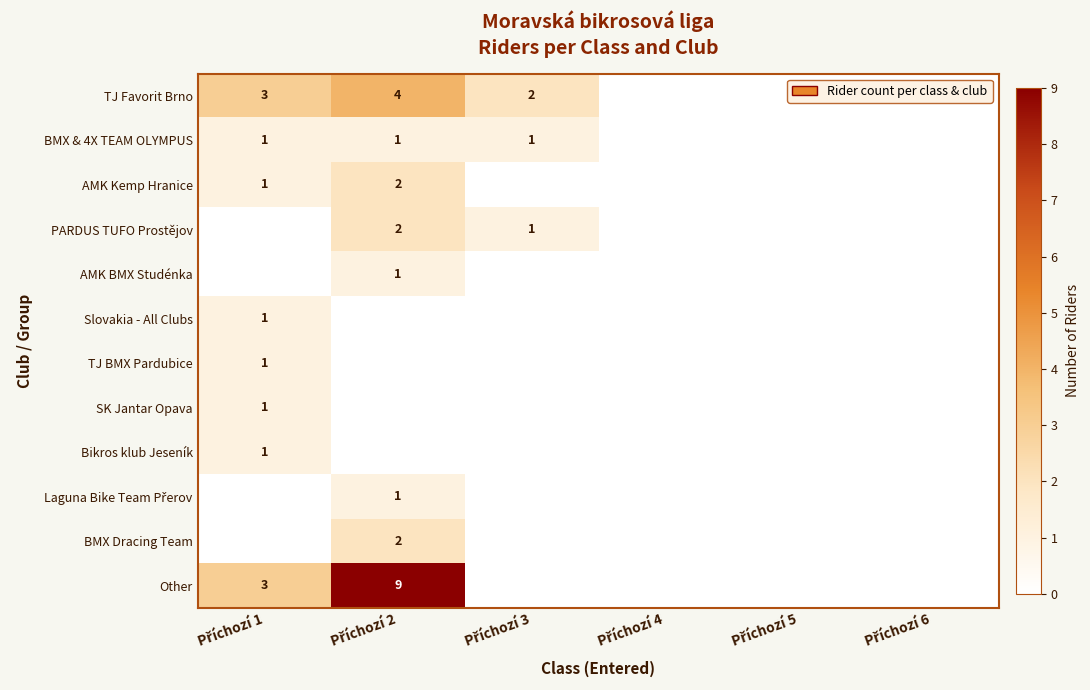

List the labels in order of Bikros klub Jeseník value, largest first.

Příchozí 1, Příchozí 2, Příchozí 3, Příchozí 4, Příchozí 5, Příchozí 6